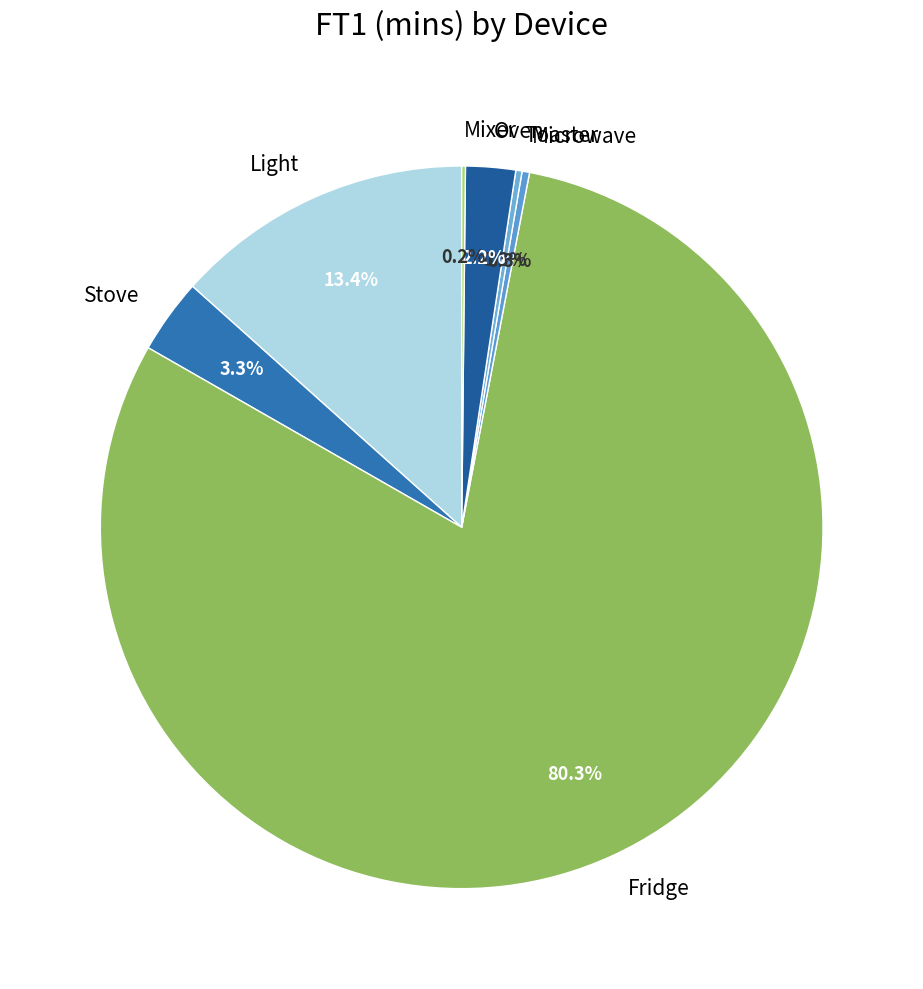

Which has a higher value, Light or Fridge?

Fridge